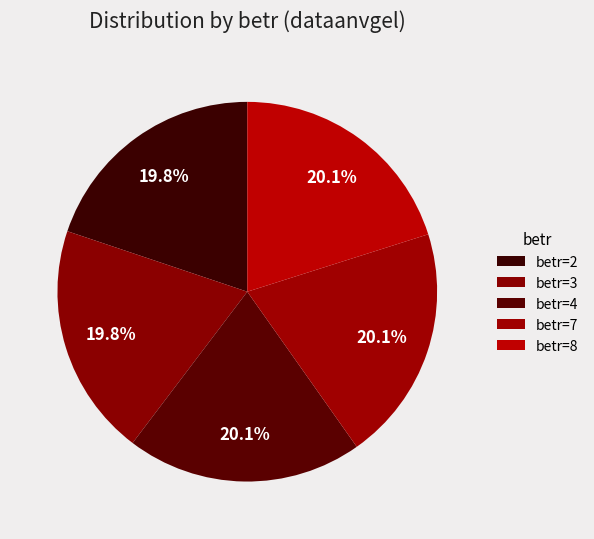

Is there a majority slice in this chart?

No